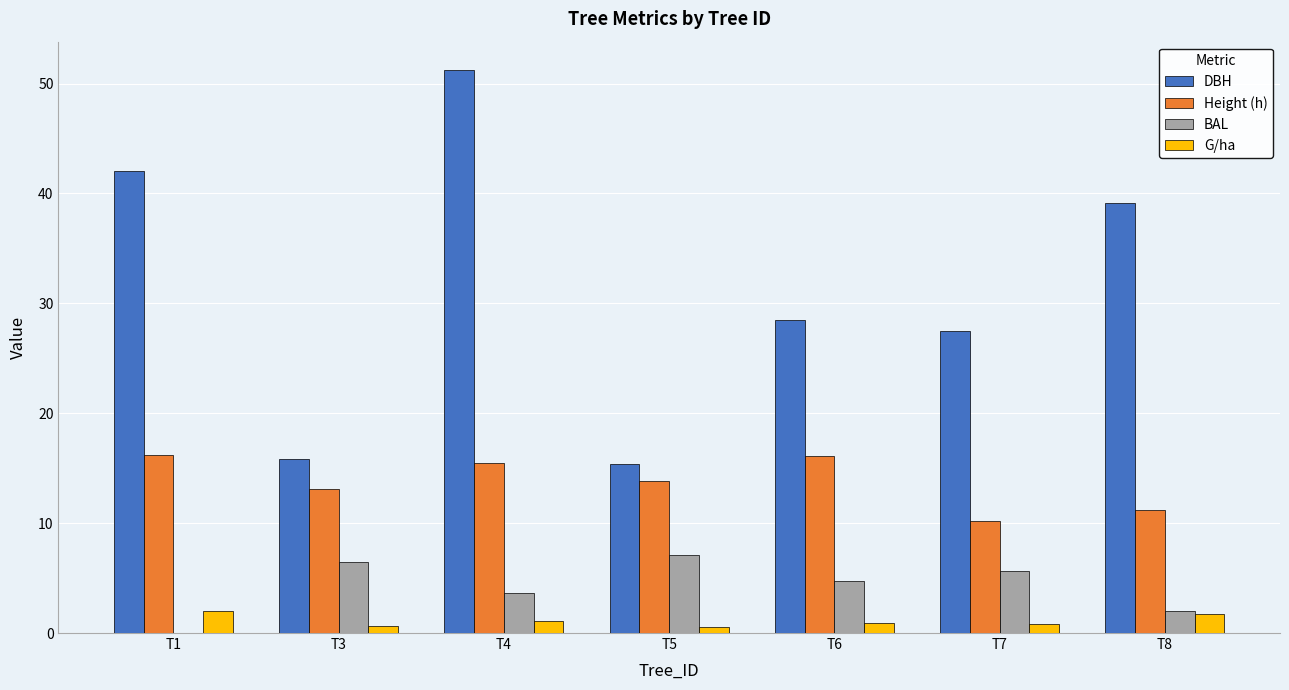

Is it true that DBH equals 15.3 at T5?

True